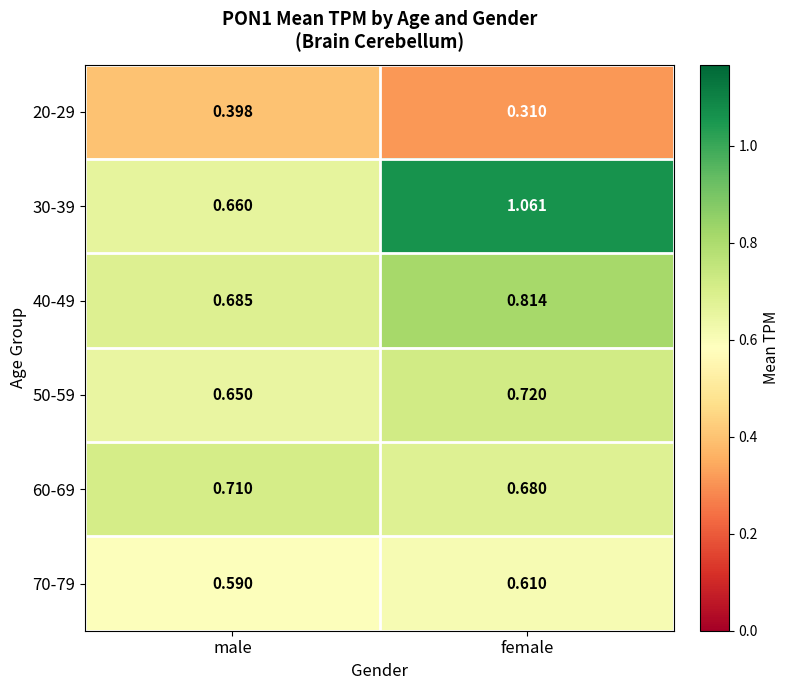

At which category is the sum across all series the highest?

female